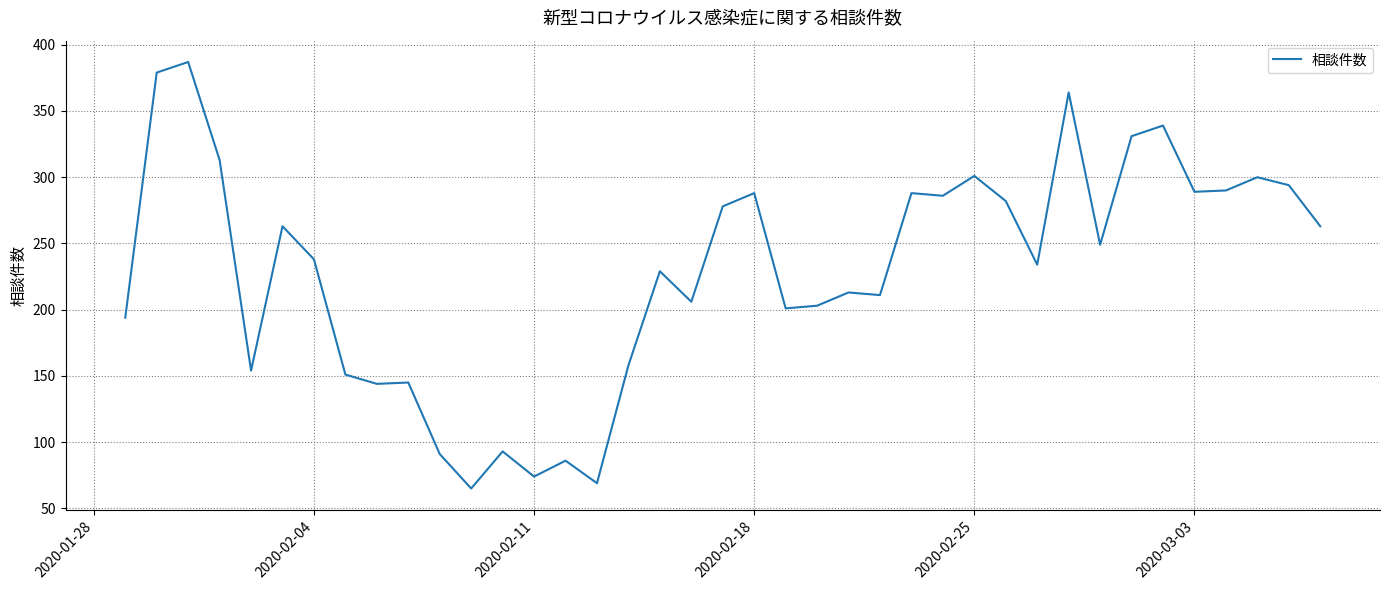

What is the minimum value shown in the chart?

65